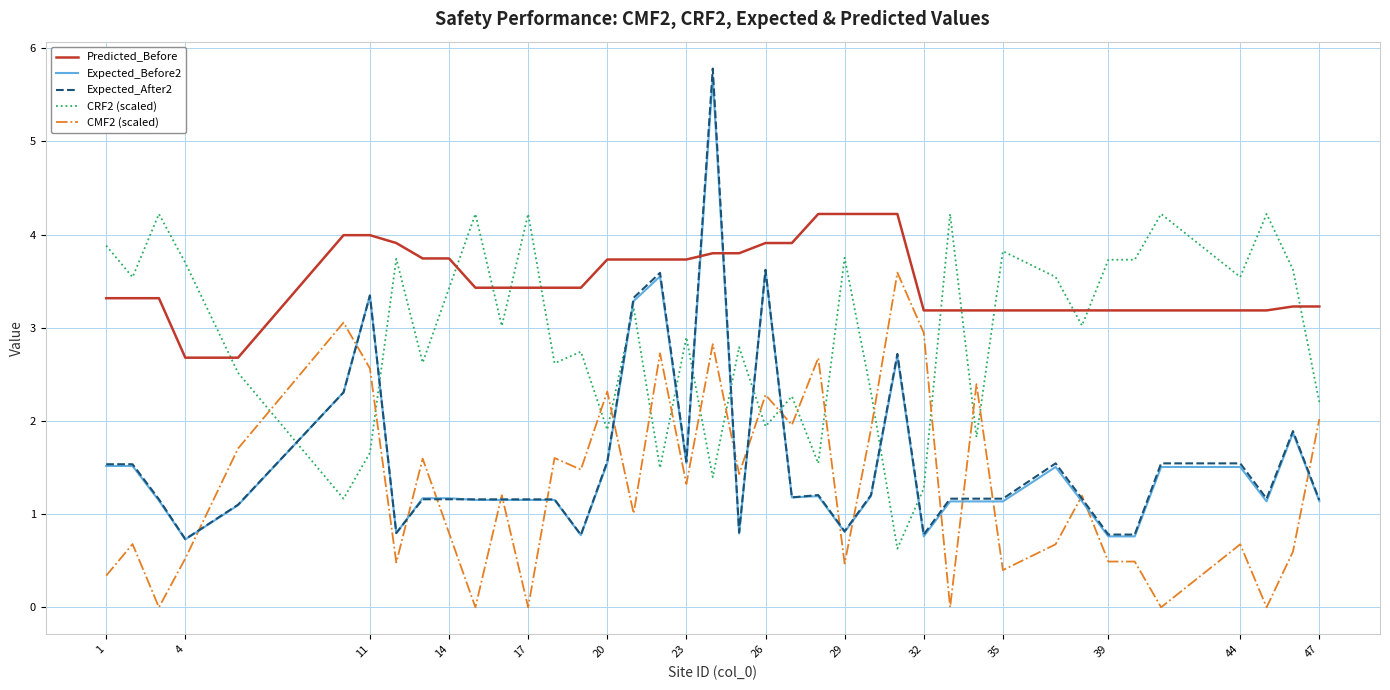

What is the highest value of the CMF2 (scaled) series?

3.6